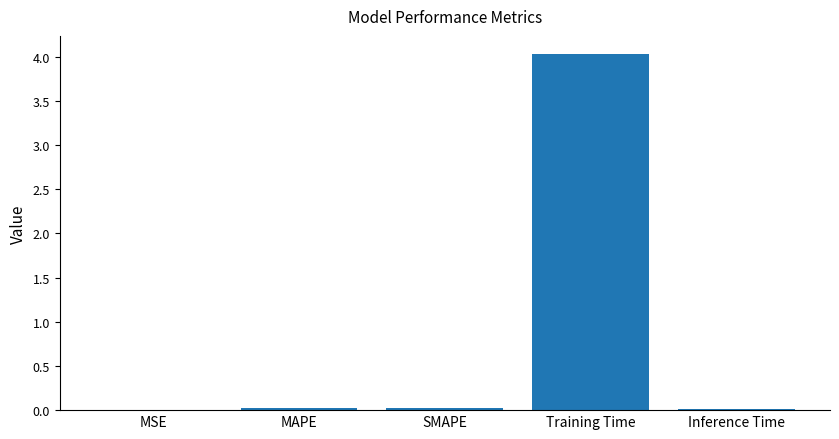

True or false: the data shows 0.0 at Inference Time.

True